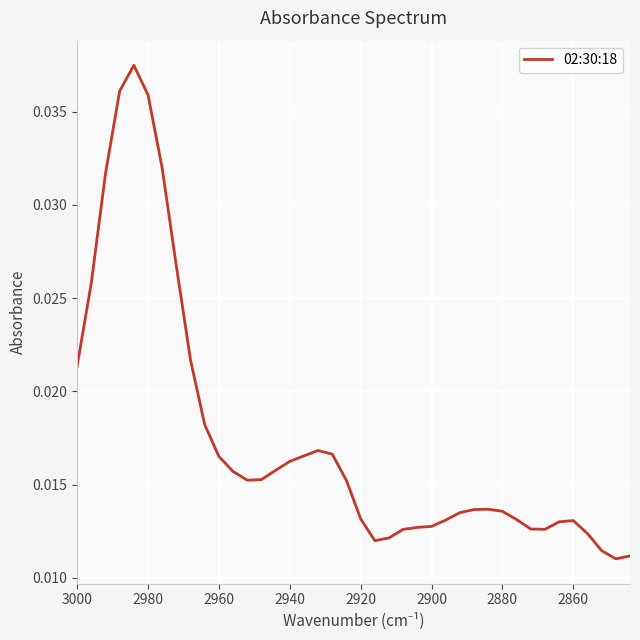

The chart shows a value of 0.0 at 32. True or false?

False